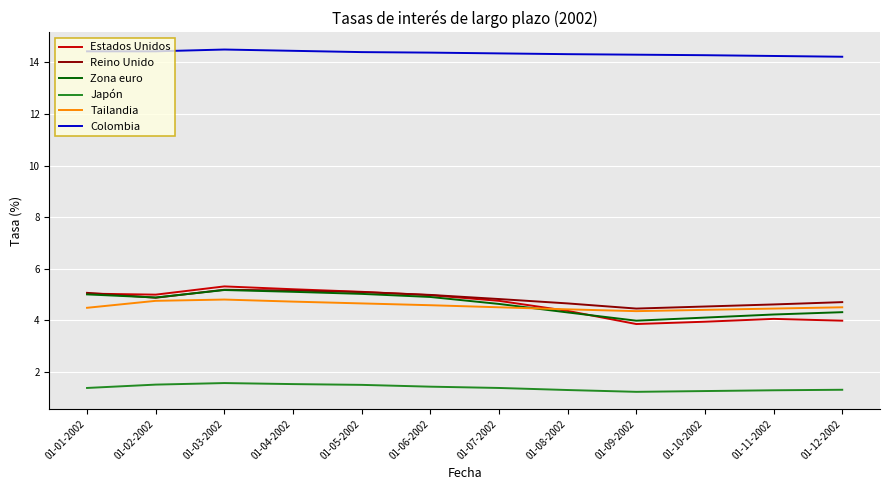

True or false: Colombia and Estados Unidos intersect in this chart.

False